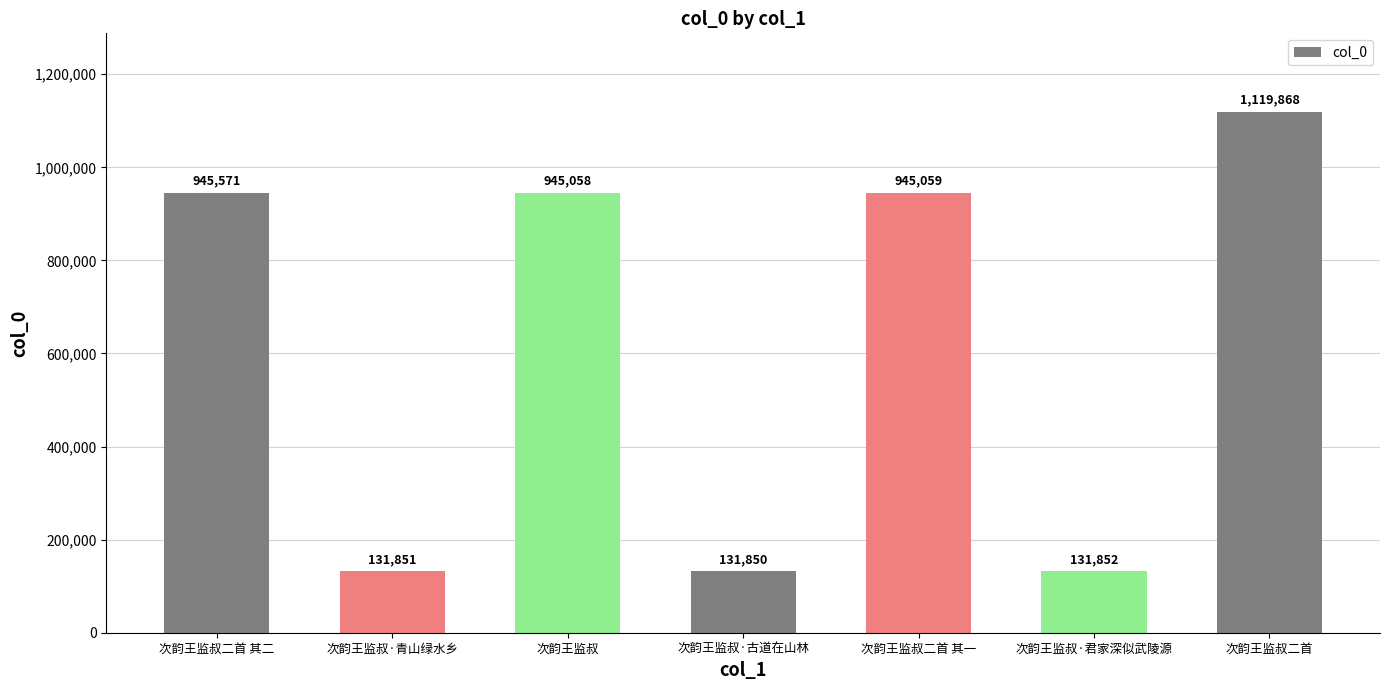

List the labels in order of value, largest first.

次韵王监叔二首, 次韵王监叔二首 其二, 次韵王监叔二首 其一, 次韵王监叔, 次韵王监叔·君家深似武陵源, 次韵王监叔·青山绿水乡, 次韵王监叔·古道在山林